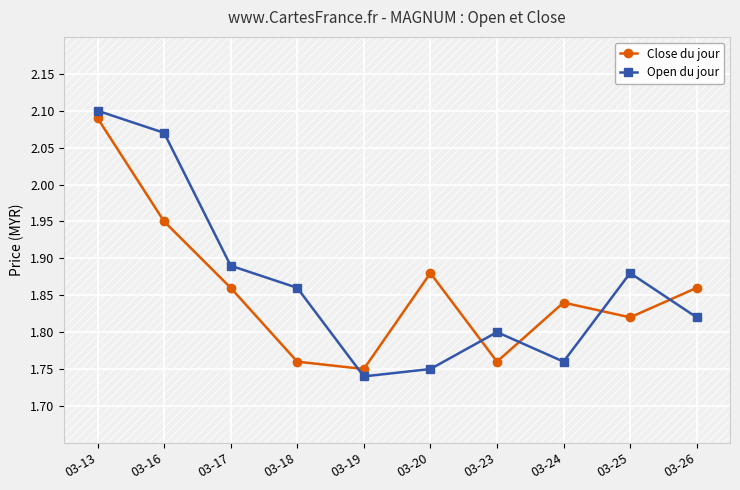

What is the sum of the Open du jour values at 03-16 and 03-20?

3.8